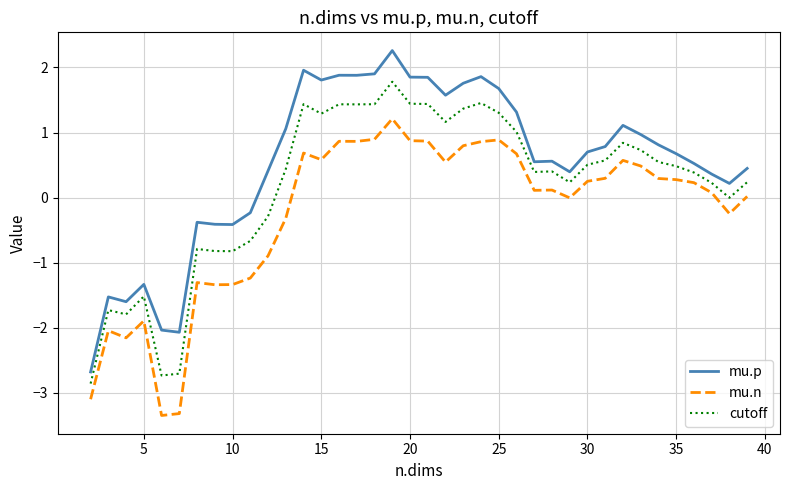

Rank the series by their maximum value, from lowest to highest.

mu.n, cutoff, mu.p